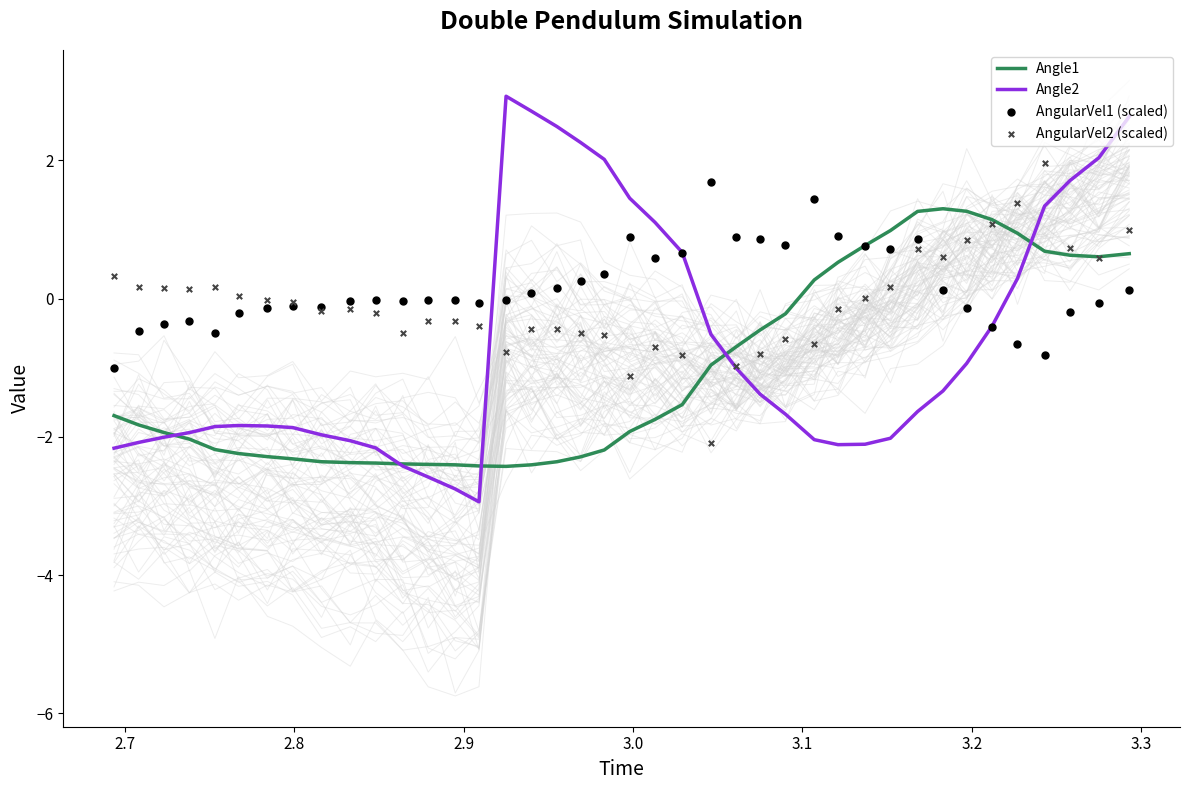

Which series has the widest spread of Y values?

Angle2